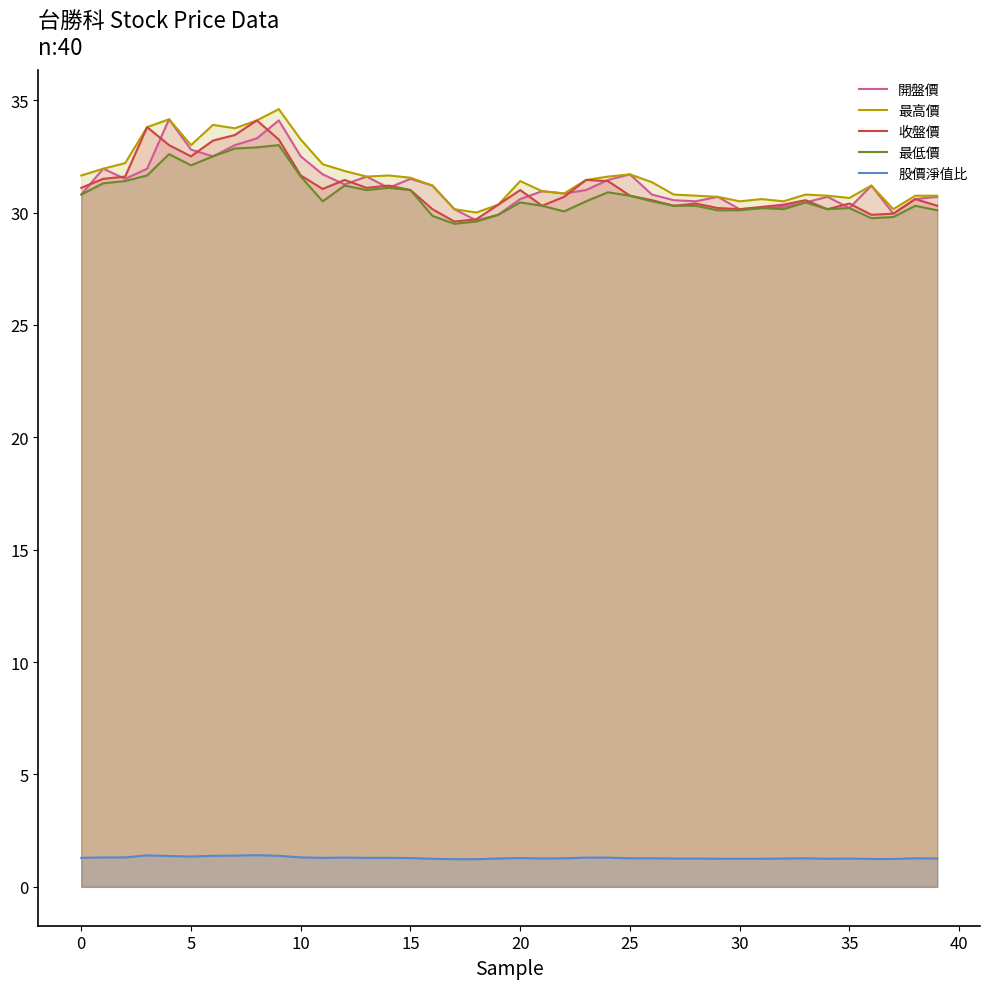

Is it true that 收盤價 equals 30.4 at 19?

True